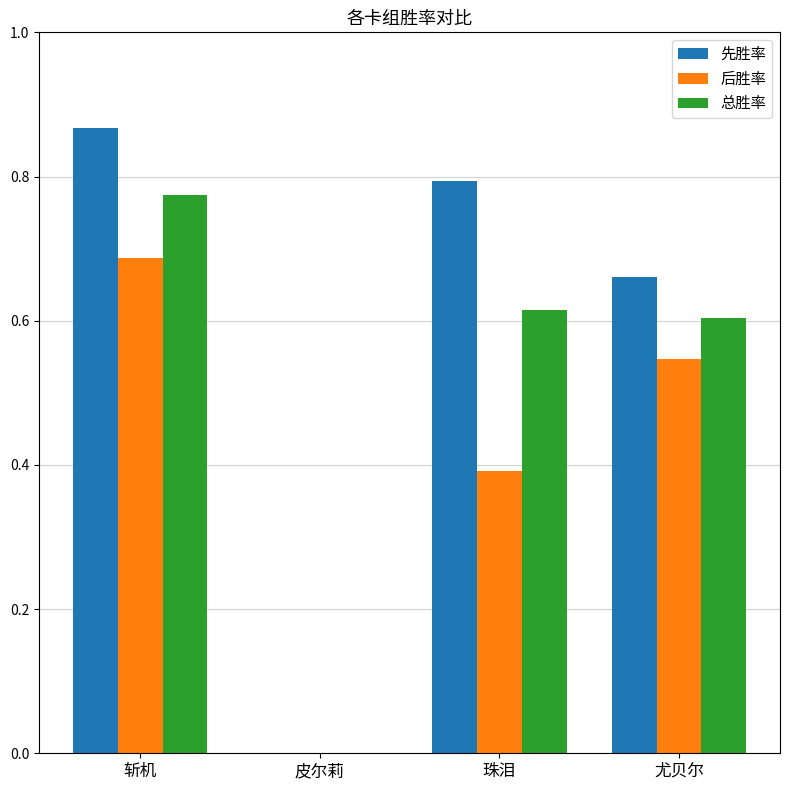

Which category has the highest value across all series?

斩机